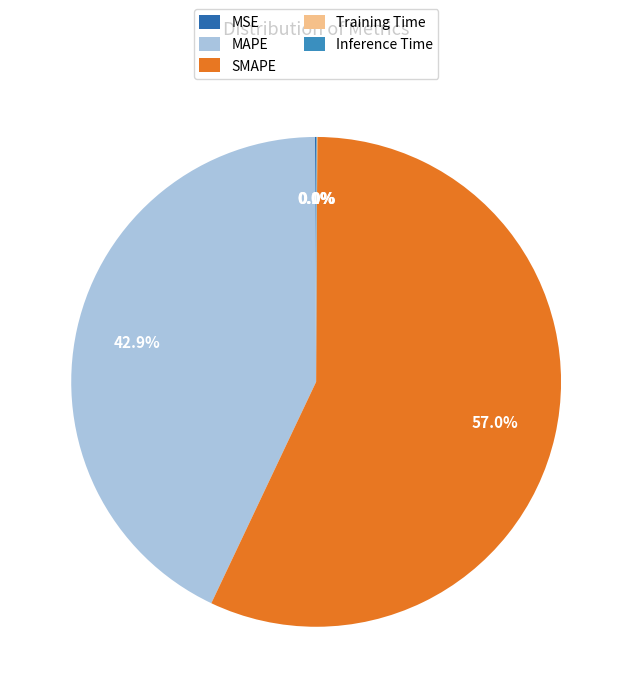

Which category has the biggest portion of the pie?

SMAPE